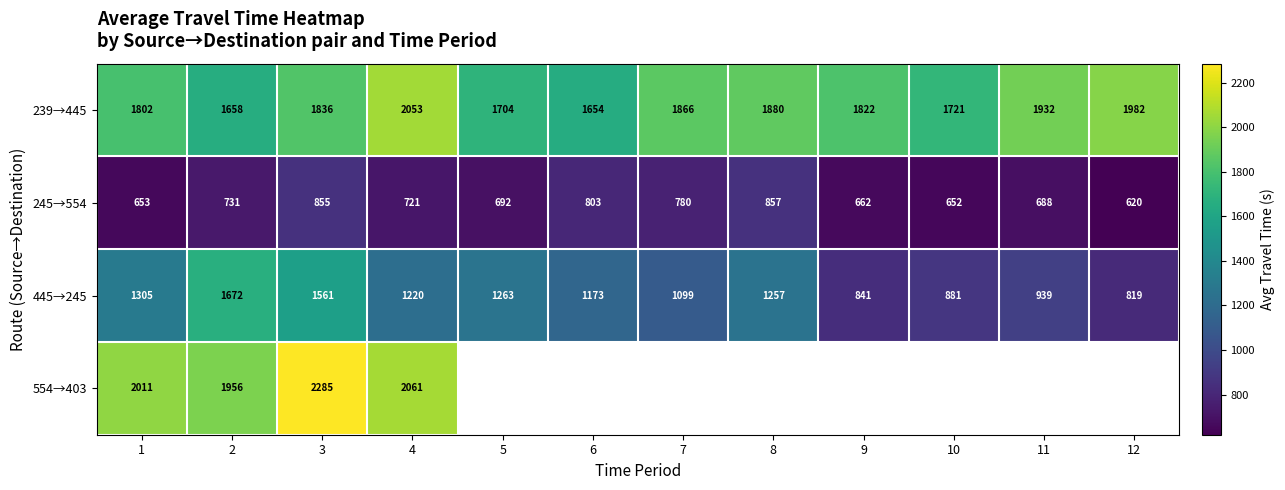

What is the difference between the highest and lowest values at 12?

1362.3